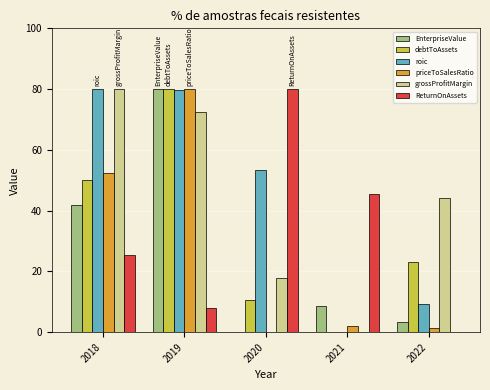

What is the sum of all grossProfitMargin values?

214.6